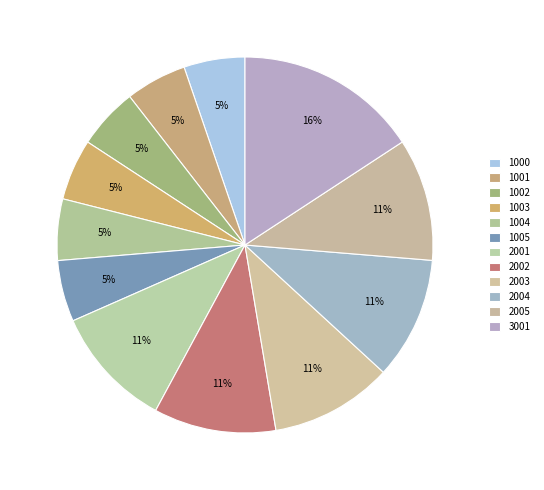

Does 1005 account for over 50% of the chart?

No